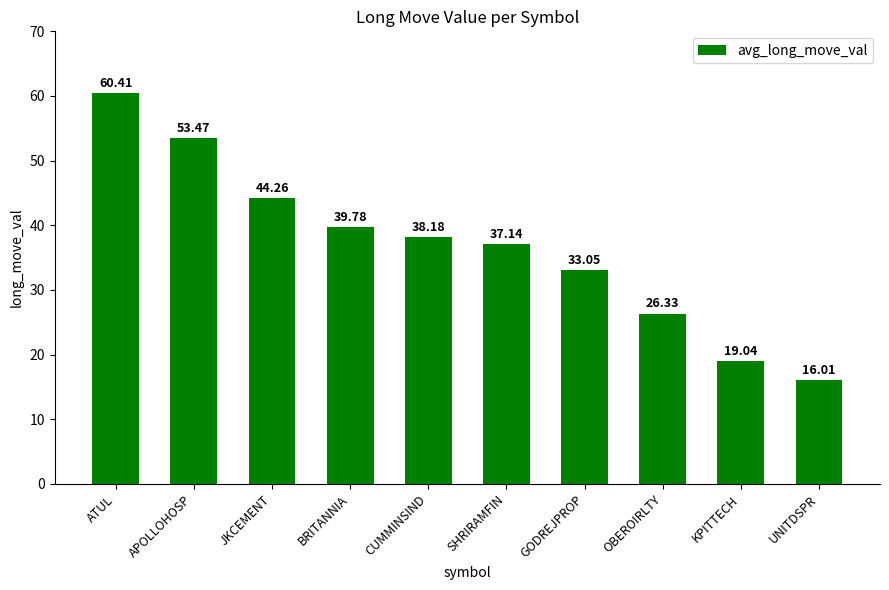

Which category has the highest value across all series?

ATUL